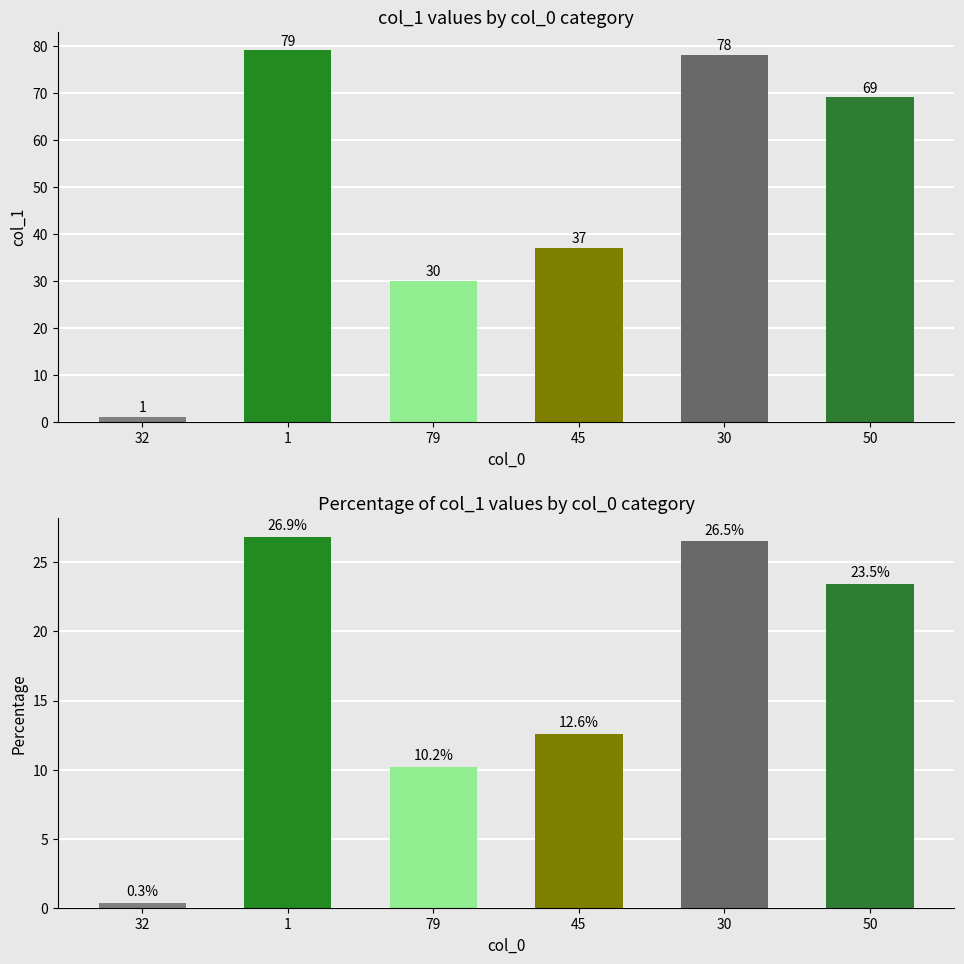

Is the value of col_1 at 79 greater than the value of col_1 % at 50?

Yes